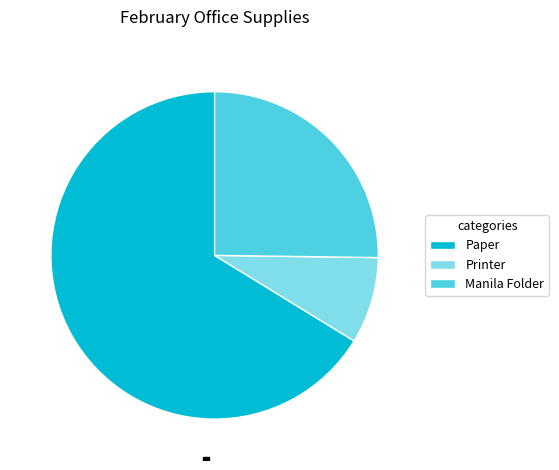

Count the number of slices in the pie.

3